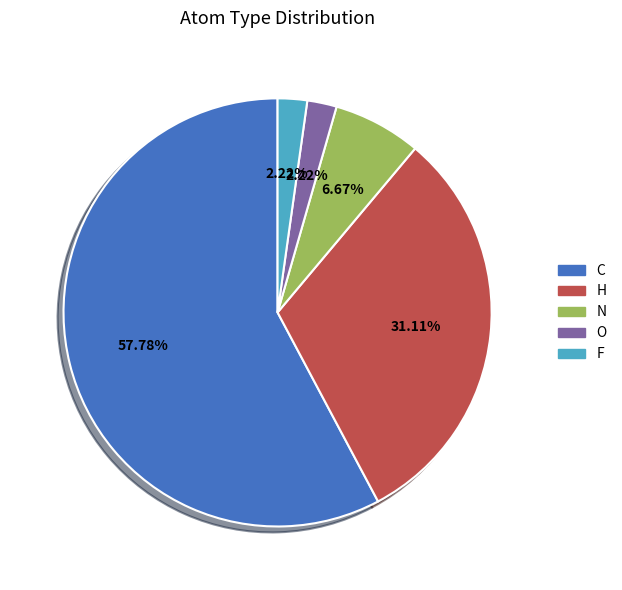

To the nearest percent, what portion does F represent?

2%